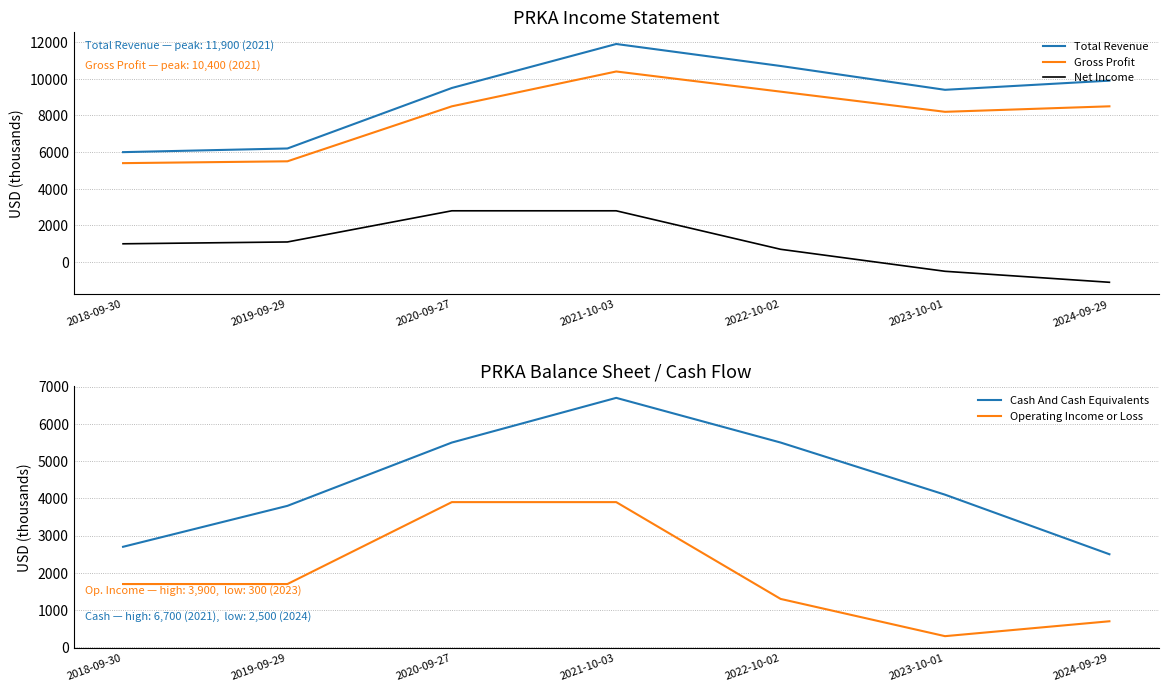

Which series changed the most between 2019-09-29 and 2023-10-01?

Total Revenue